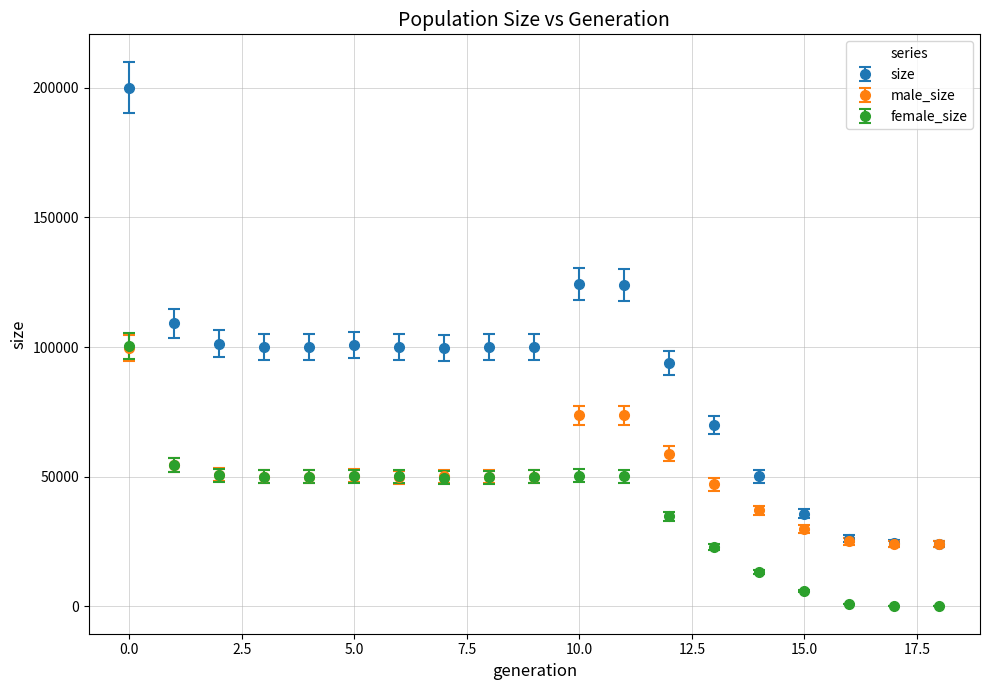

What are all the series names shown in the legend?

size, male_size, female_size